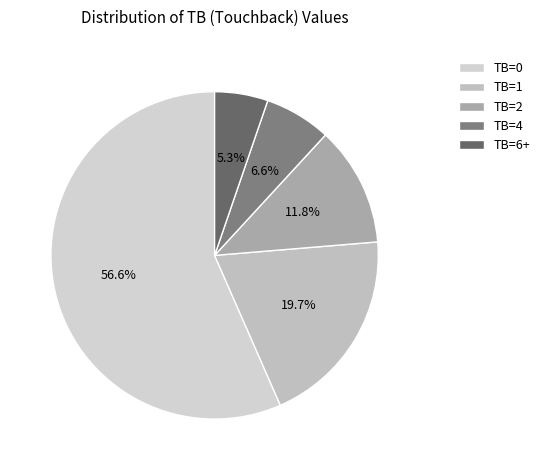

Rank the categories by value from highest to lowest.

TB=0, TB=1, TB=2, TB=4, TB=6+